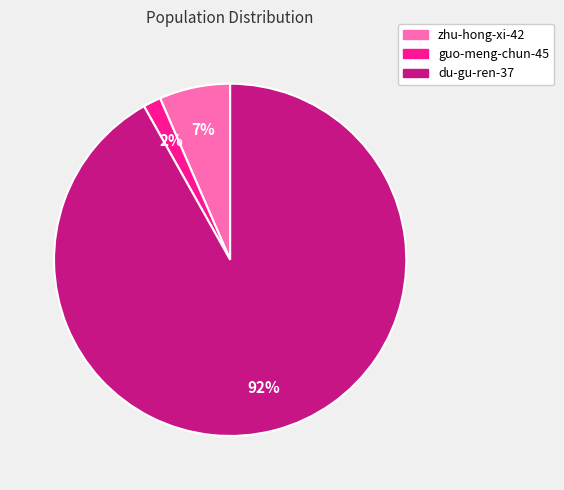

Rank the categories by value from lowest to highest.

guo-meng-chun-45, zhu-hong-xi-42, du-gu-ren-37